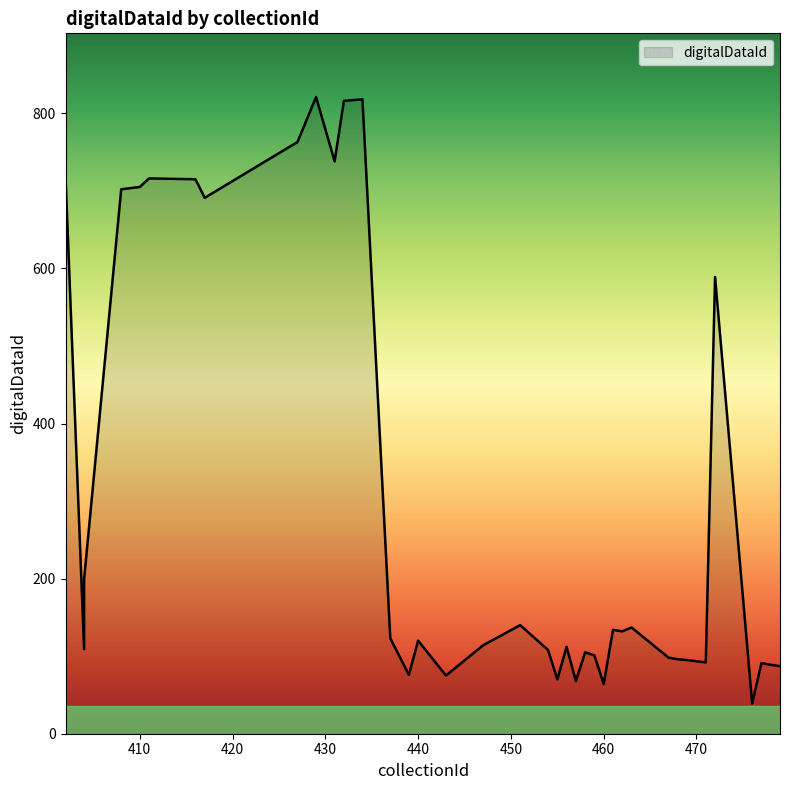

Read the value at 431, to the nearest 100.

700